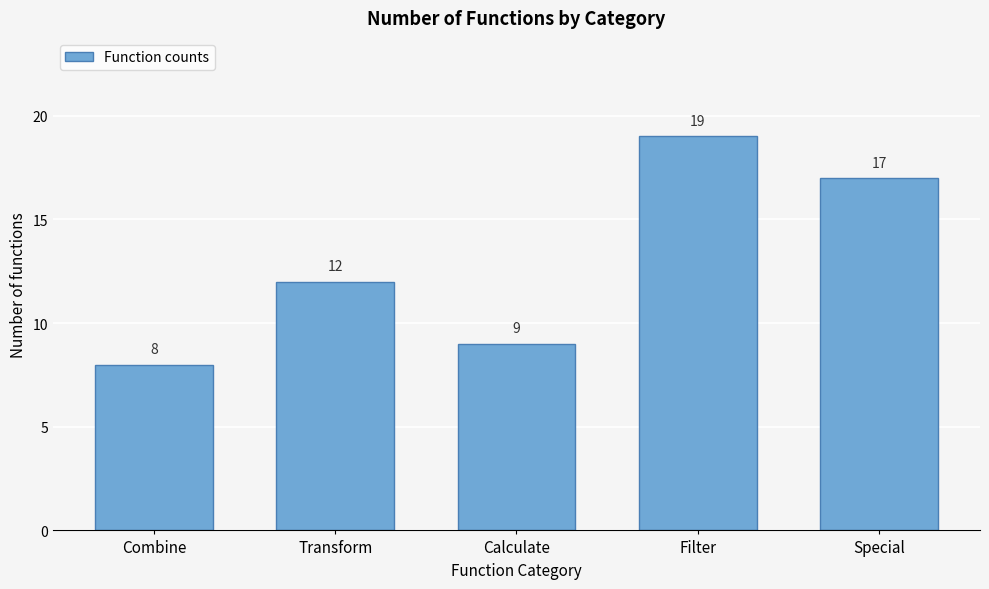

Reading left to right, what are all the values shown in this chart?

Combine=8	Transform=12	Calculate=9	Filter=19	Special=17